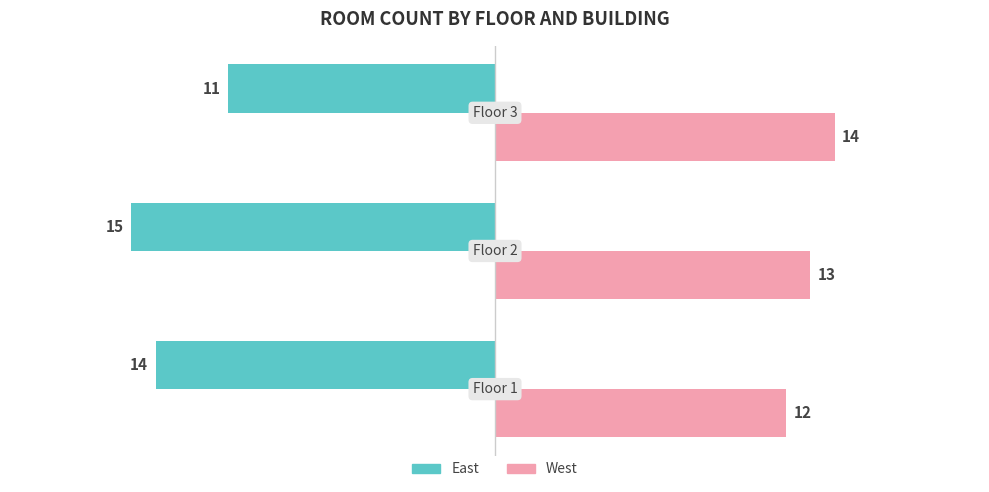

What is the minimum value for East?

-15